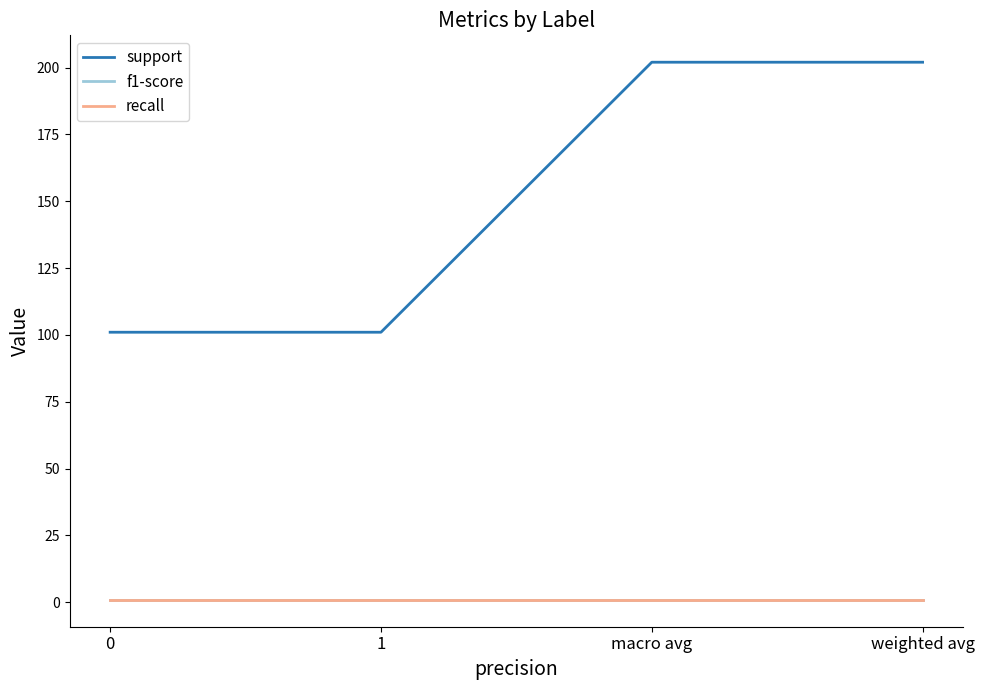

True or false: support has a value of 202.0 at macro avg.

True